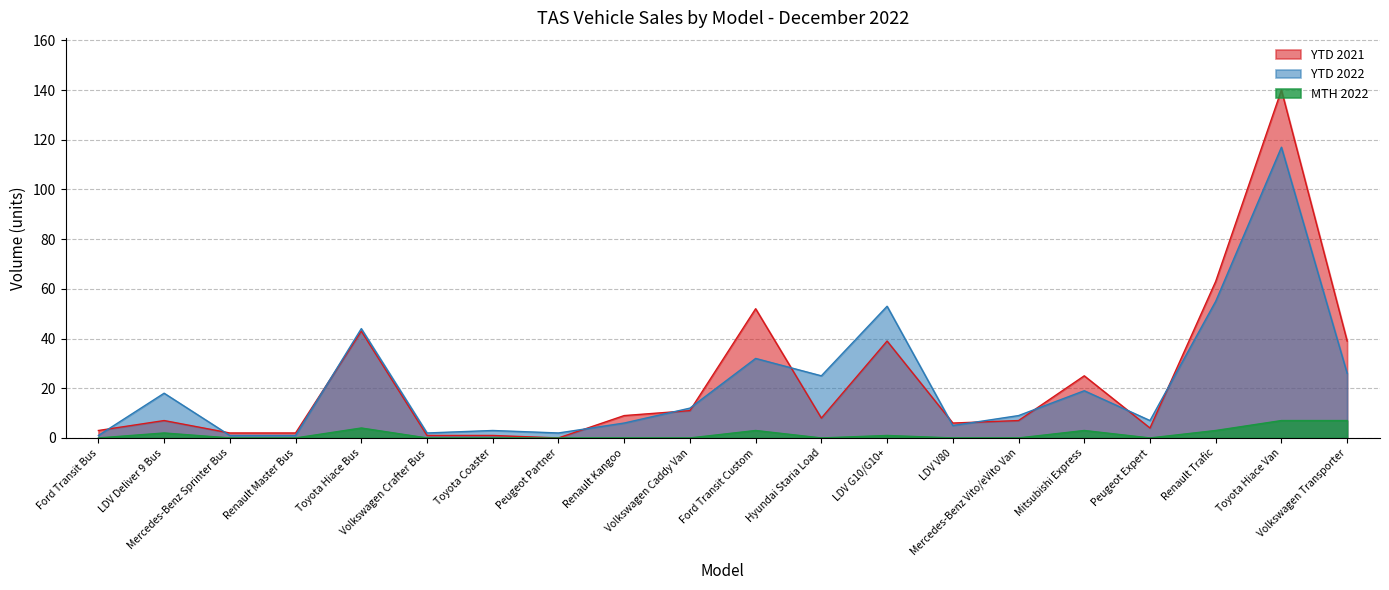

What is the value of the YTD 2021 point at the 15th from the left?

7